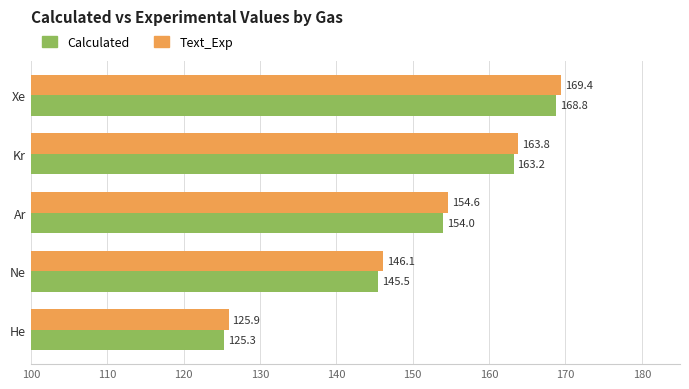

True or false: Text_Exp has a value of 163.8 at Kr.

True